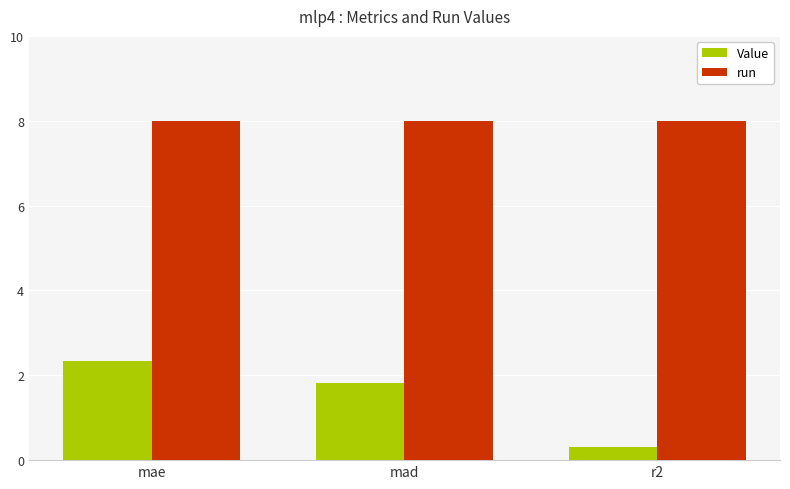

How many data points in Value are less than 1?

1